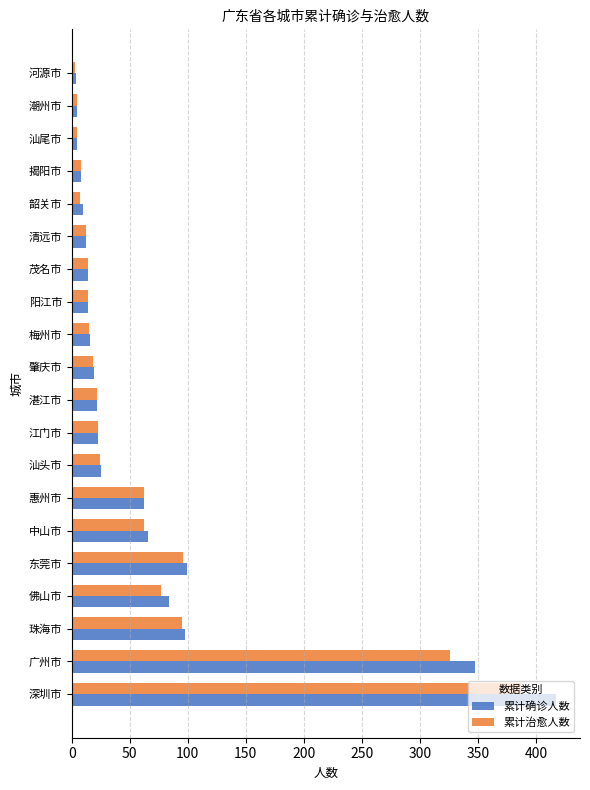

Is it true that 累计确诊人数 equals 43 at 汕头市?

False